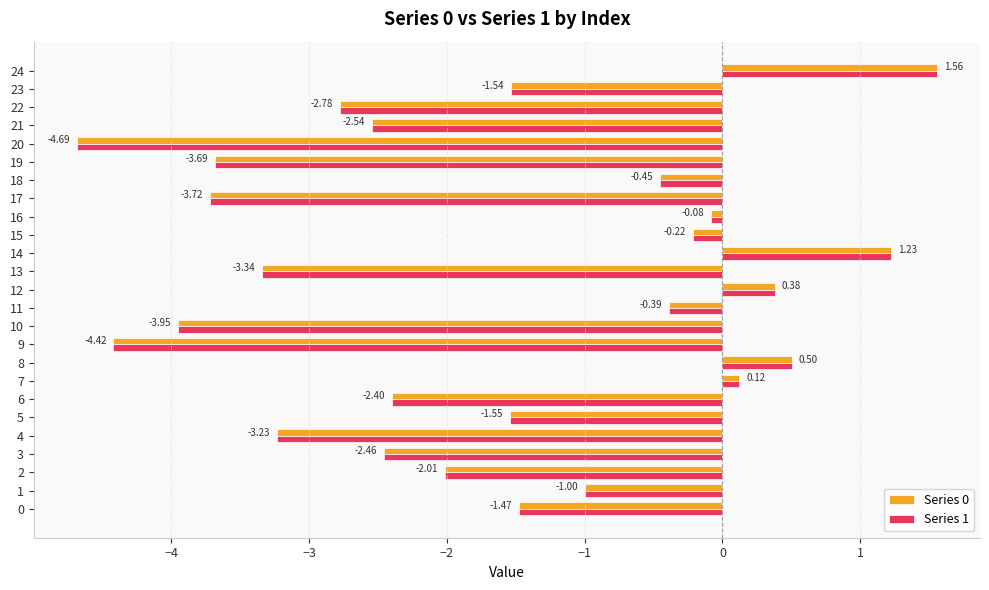

What is the sum of all Series 1 values?

-42.1